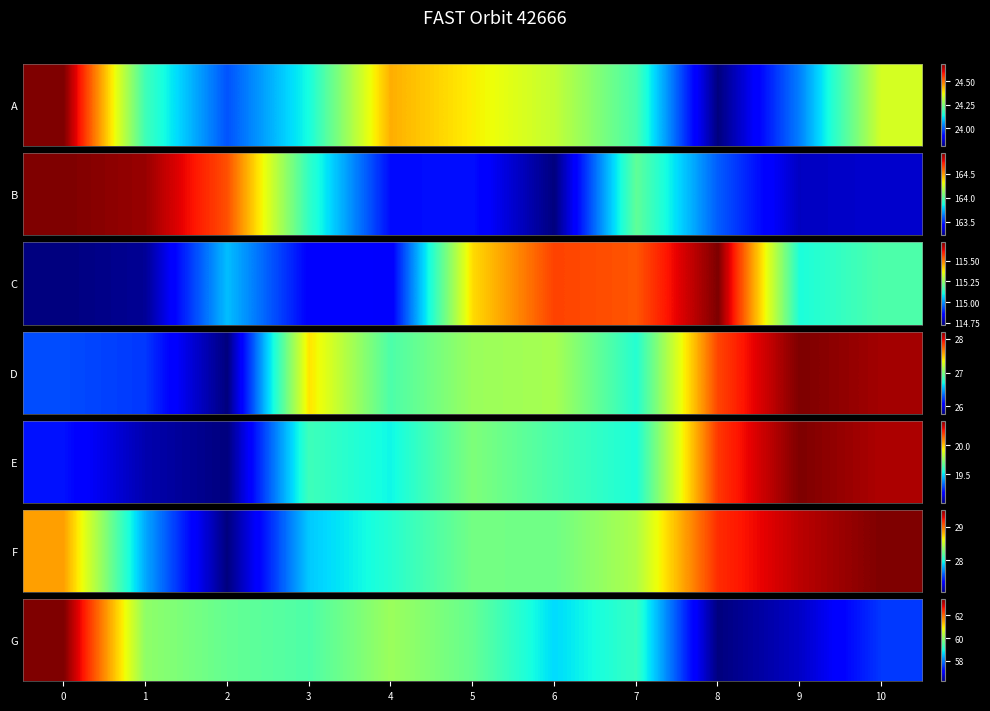

What is the difference between the values at 6 and 3?

0.8